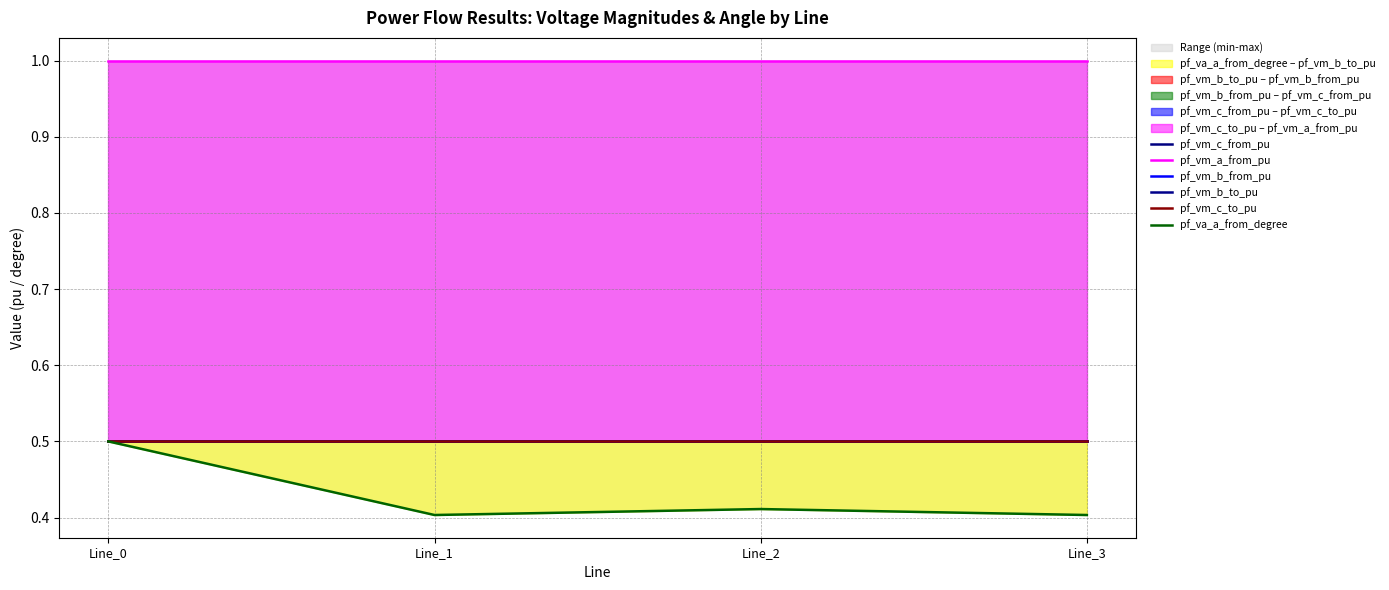

What is the value of the pf_vm_b_to_pu point at the 3rd from the left?

0.5